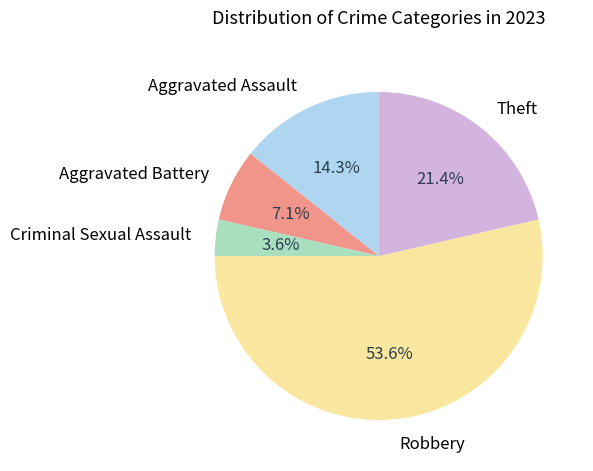

To the nearest percent, what portion does Aggravated Battery represent?

7%